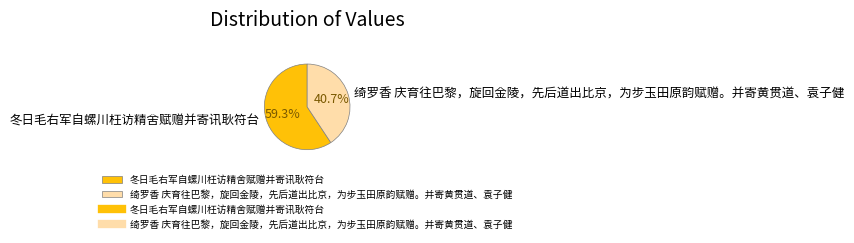

Combined, do 冬日毛右军自螺川枉访精舍赋赠并寄讯耿符台 and 绮罗香 庆育往巴黎，旋回金陵，先后道出比京，为步玉田原韵赋赠。并寄黄贯道、袁子健 account for over 50%?

Yes